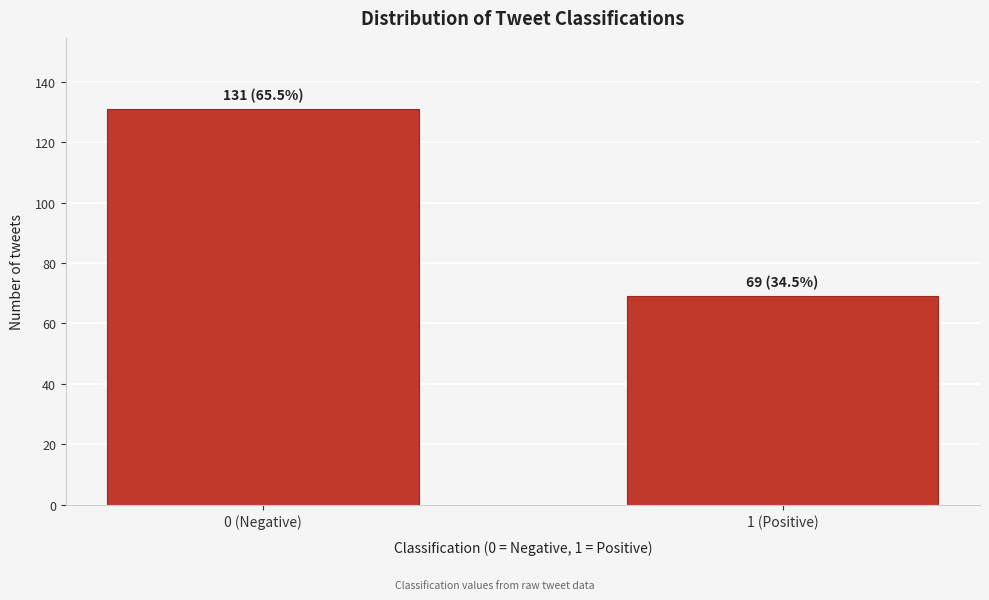

Reading left to right, what are all the values shown in this chart?

131	69